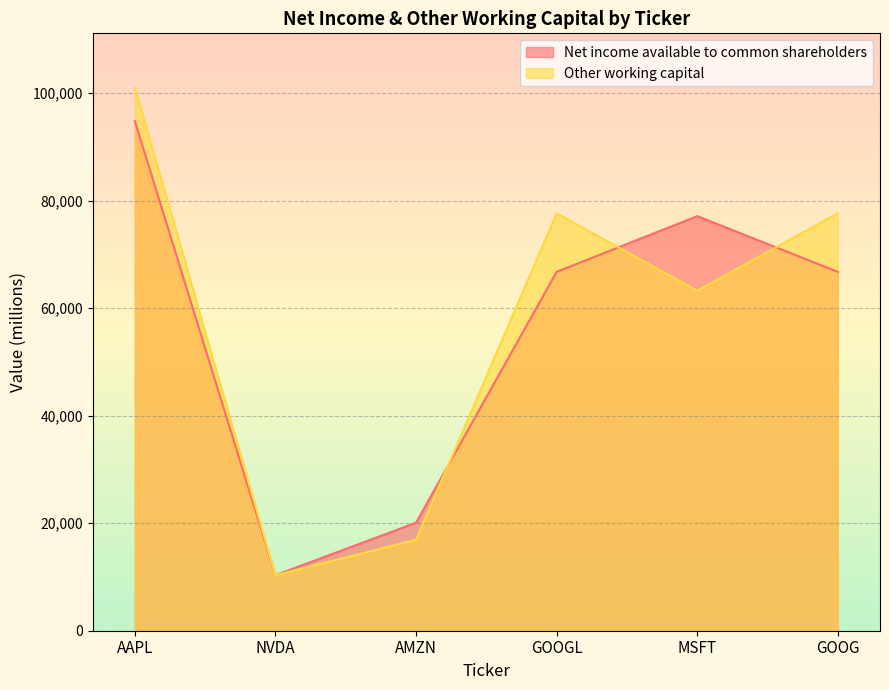

What is the difference between the maximum and minimum values in the Net income available to common shareholders series?

84434